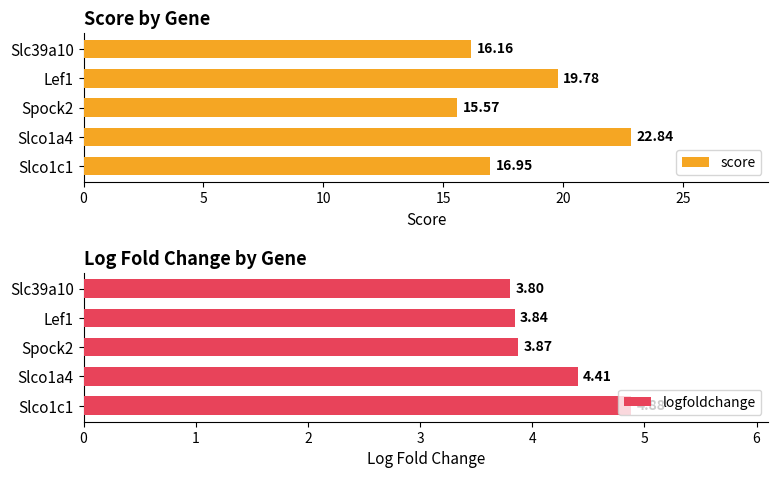

What are all the series names shown in the legend?

score, logfoldchange